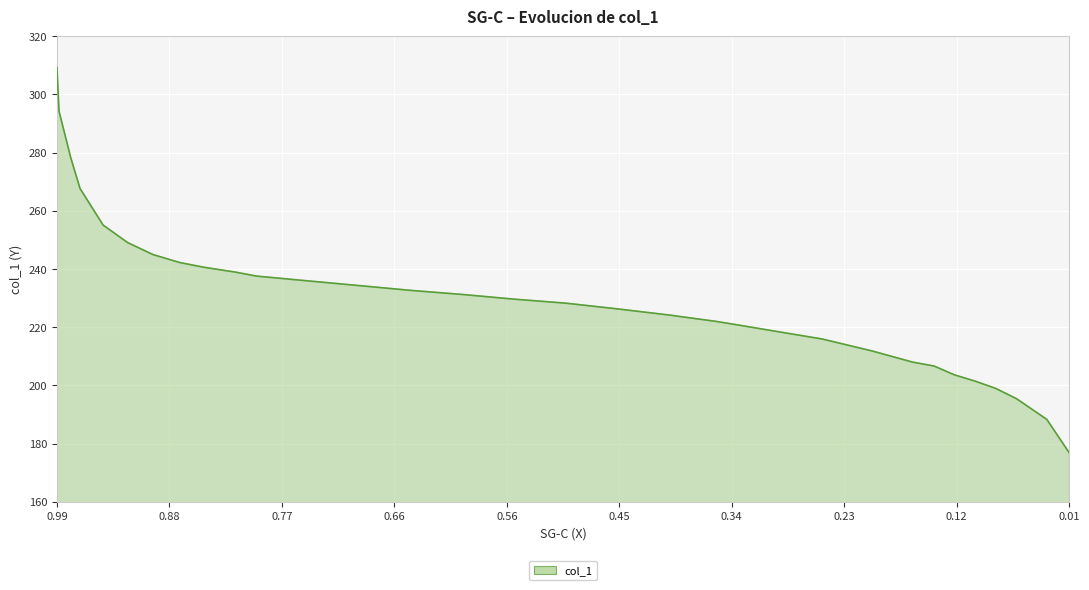

The chart shows a value of 222.0 at 0.3514. True or false?

True